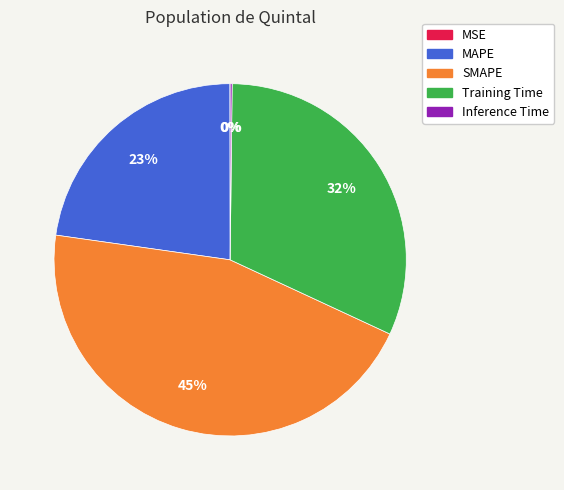

Is there a majority slice in this chart?

No